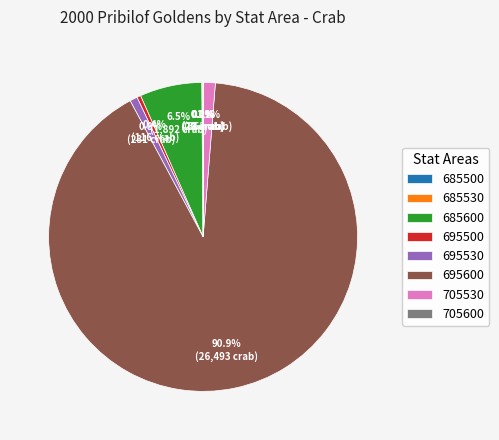

What portion of the pie excludes 695600?

9.1%